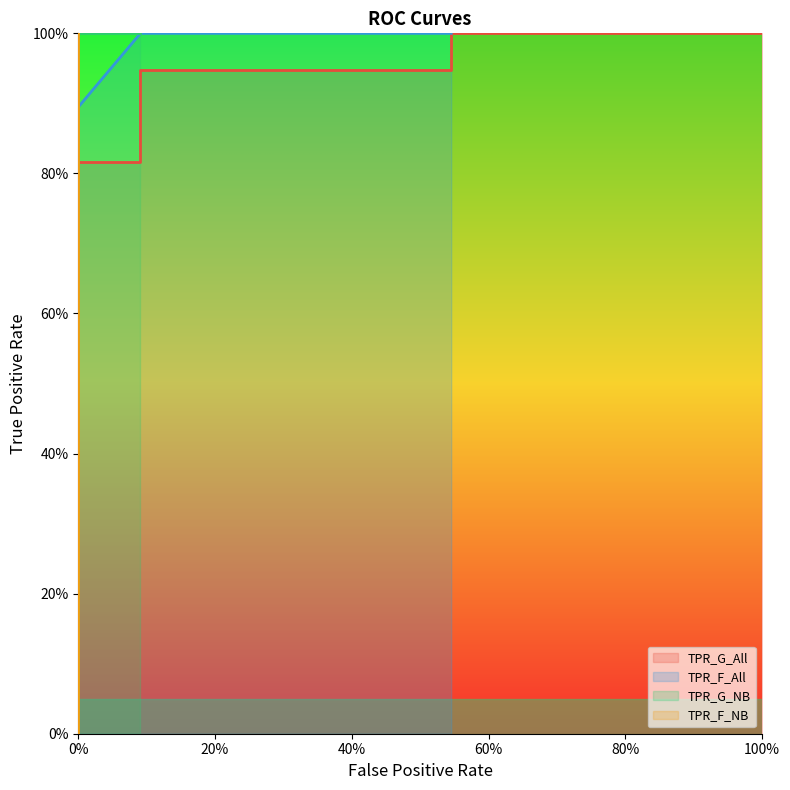

Between 9 and 6, which is larger?

9